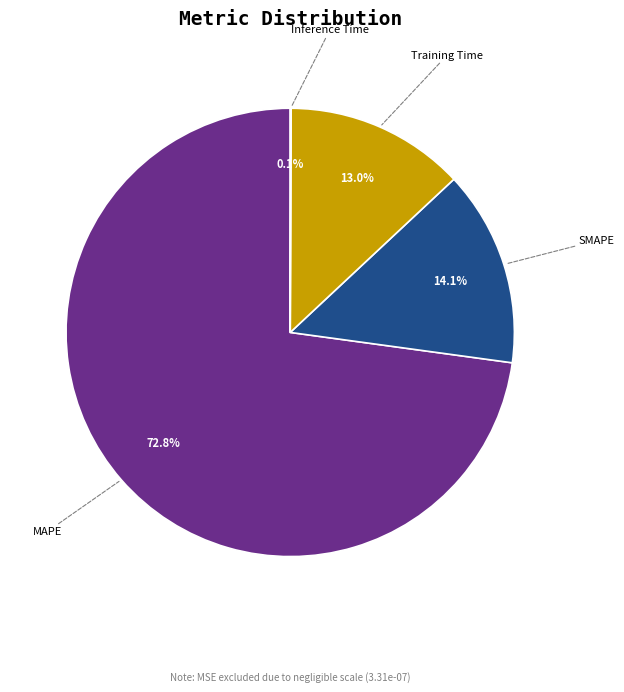

What percentage is NOT represented by Training Time?

87.0%